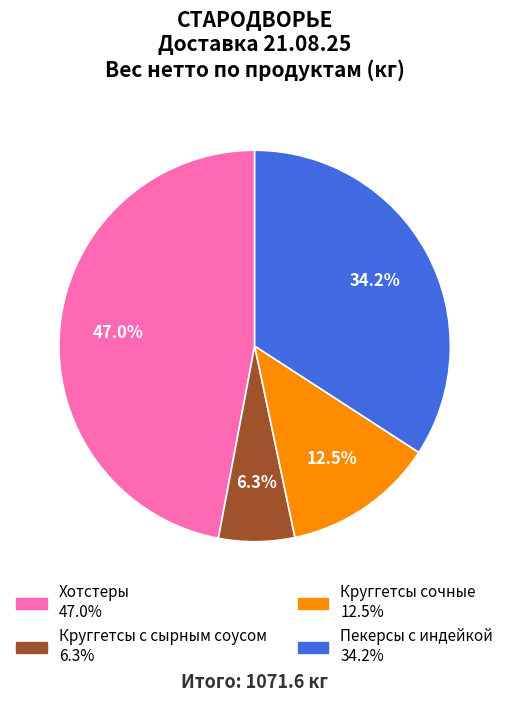

Do Хотстеры and Круггетсы с сырным соусом together represent more than half of the pie?

Yes